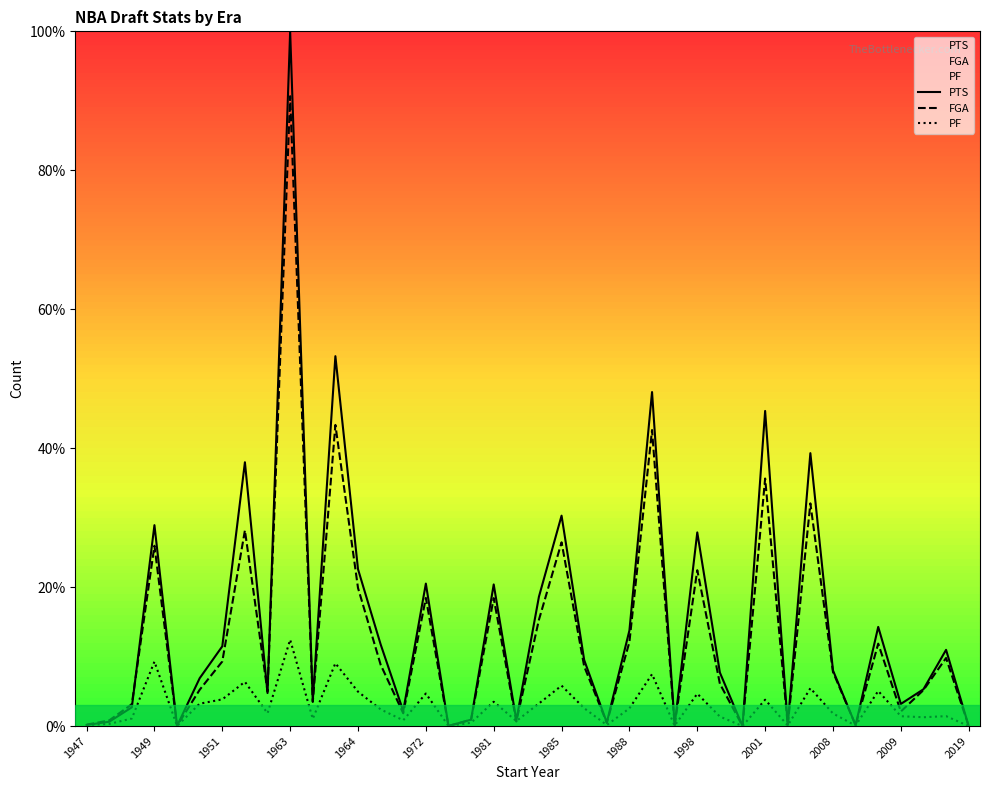

The PF series shows 0.7 at 19. True or false?

True